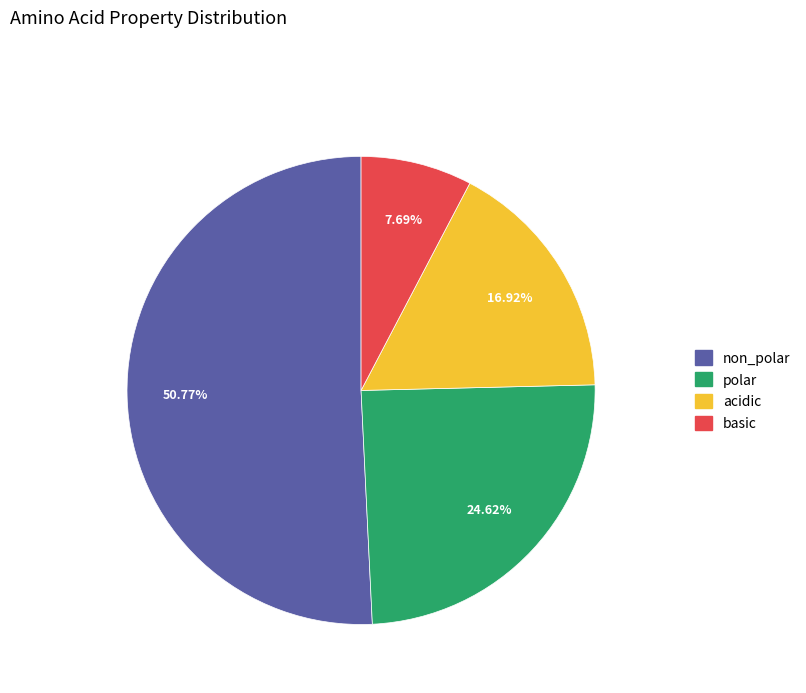

Rank the categories by value from highest to lowest.

non_polar, polar, acidic, basic